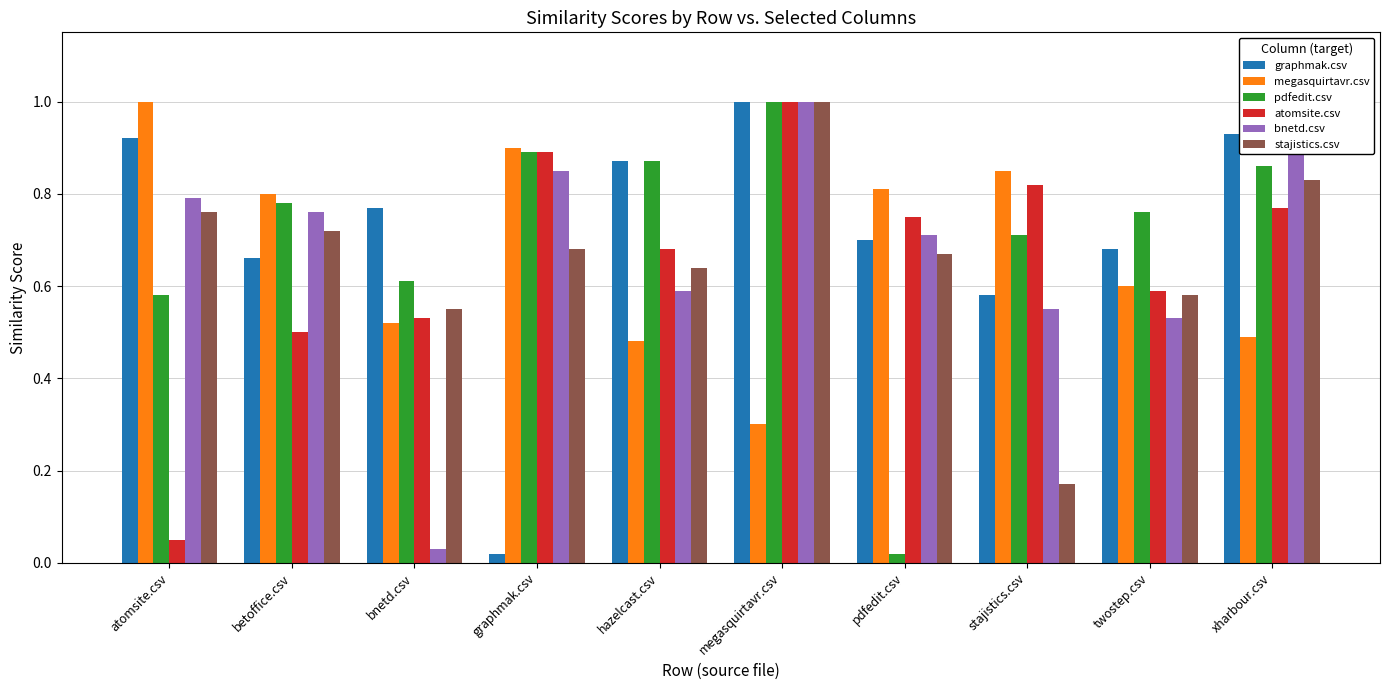

At which category is the sum across all series the highest?

megasquirtavr.csv